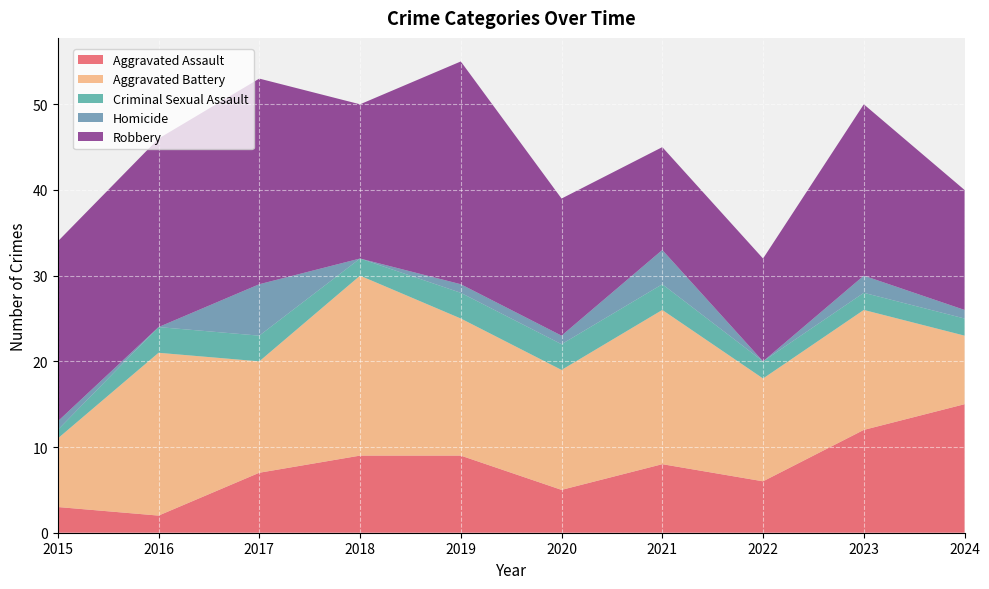

Reading right to left, what are all the values shown in this chart?

Aggravated Assault: 15	12	6	8	5	9	9	7	2	3
Aggravated Battery: 8	14	12	18	14	16	21	13	19	8
Criminal Sexual Assault: 2	2	2	3	3	3	2	3	3	1
Homicide: 1	2	0	4	1	1	0	6	0	1
Robbery: 14	20	12	12	16	26	18	24	22	21